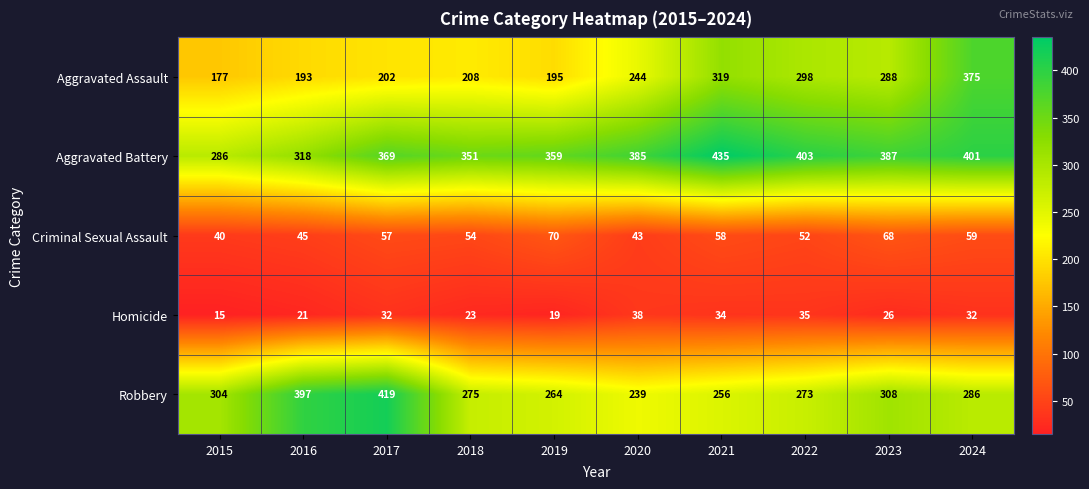

Is it true that Robbery equals 558 at 2016?

False